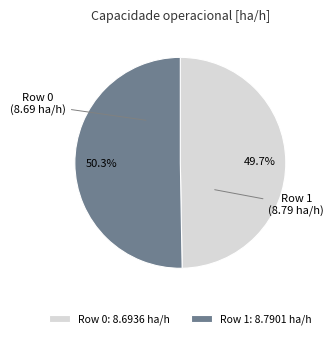

Which slice is the smallest?

Row 0